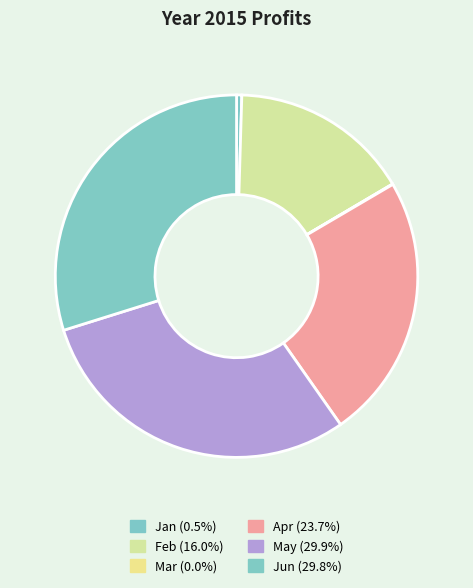

Does Apr account for over 50% of the chart?

No